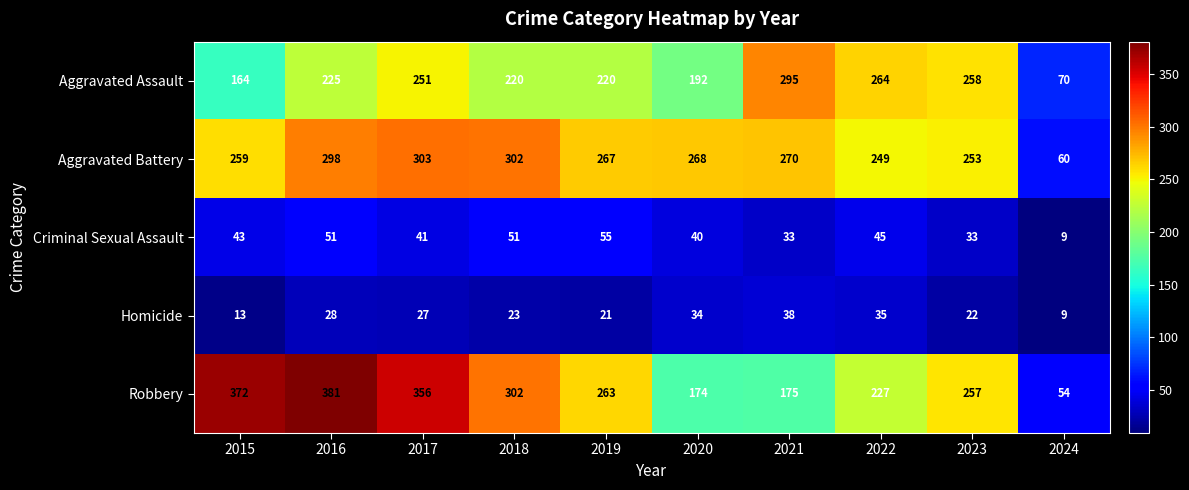

List the series in order of their peak value, lowest first.

Homicide, Criminal Sexual Assault, Aggravated Assault, Aggravated Battery, Robbery